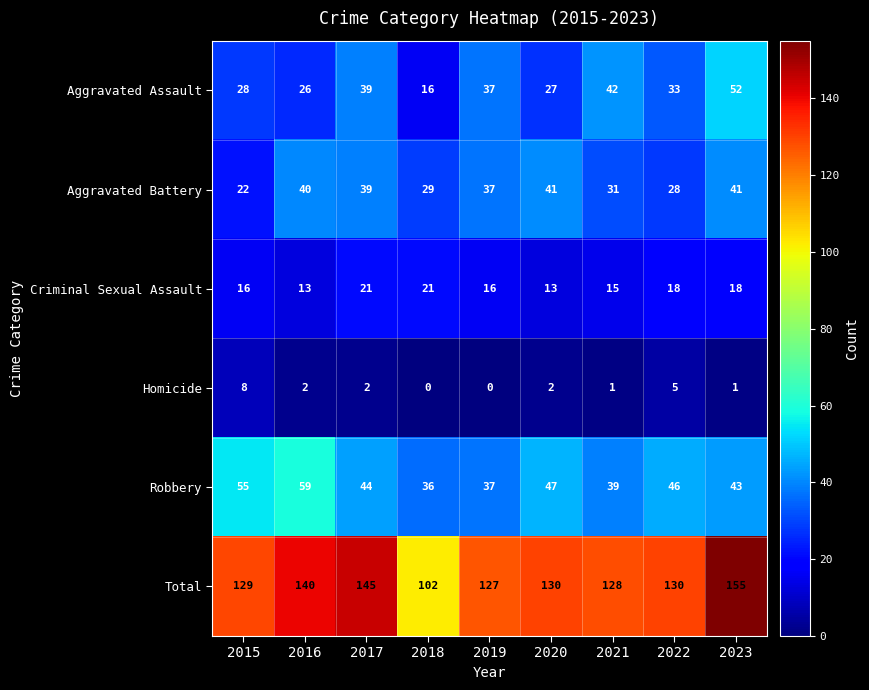

What is the difference between the maximum and second lowest values in the Homicide series?

8